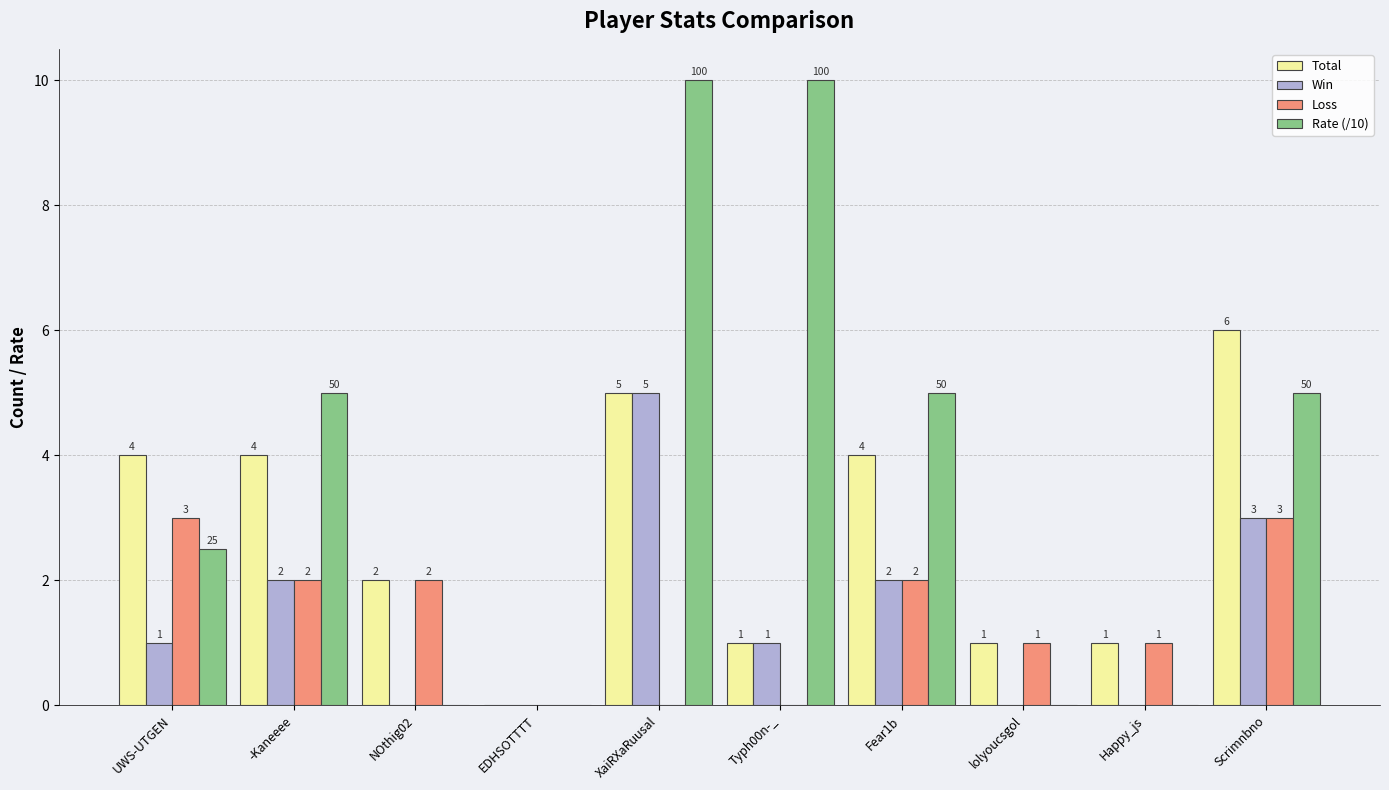

The Win series shows 2.0 at Fear1b. True or false?

True